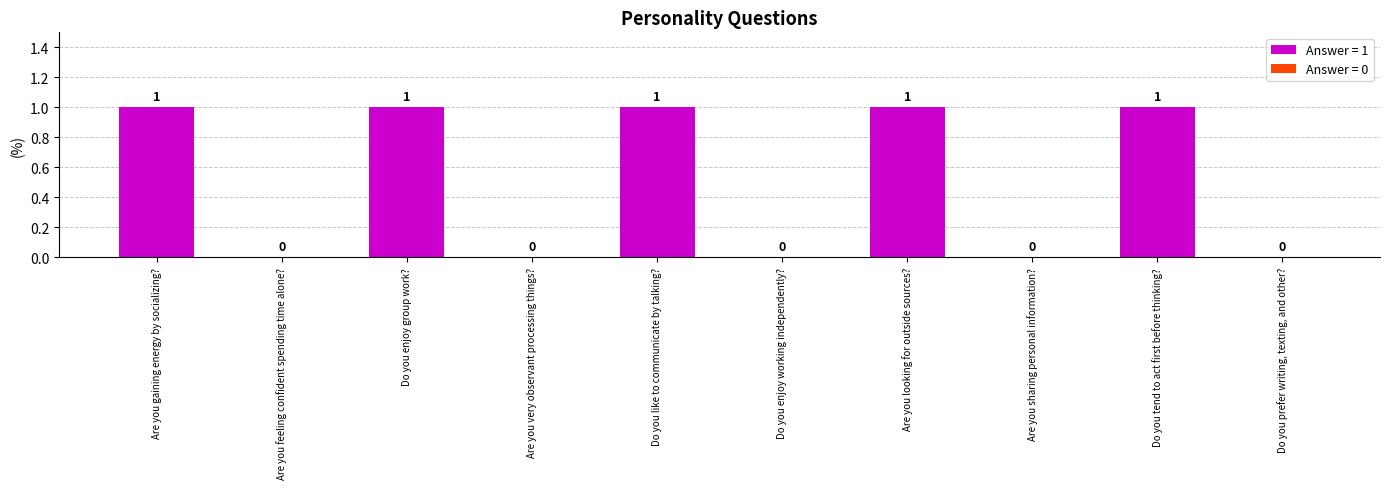

Count the values in the range 0 to 1.

10